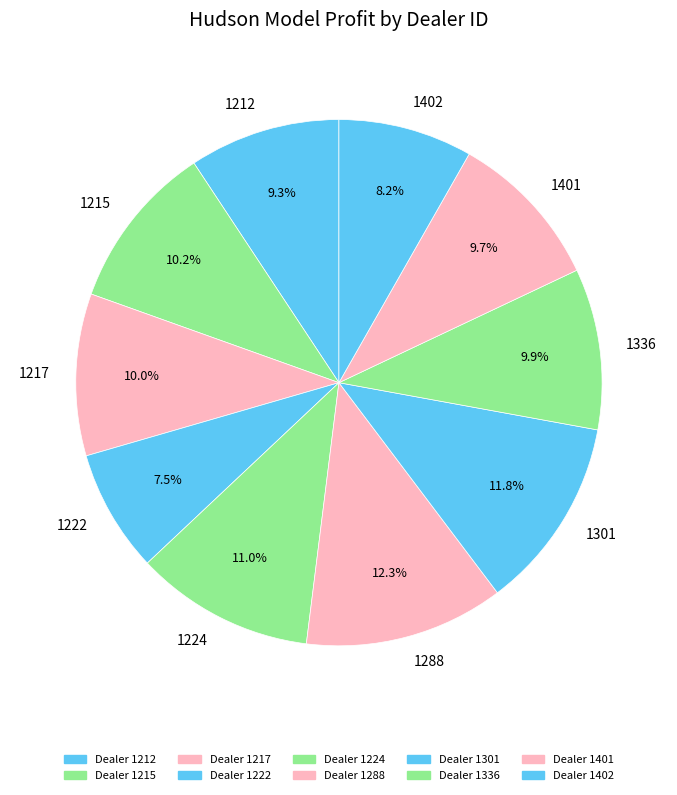

Combined, what portion of the pie is 1215 and 1217?

20.2%